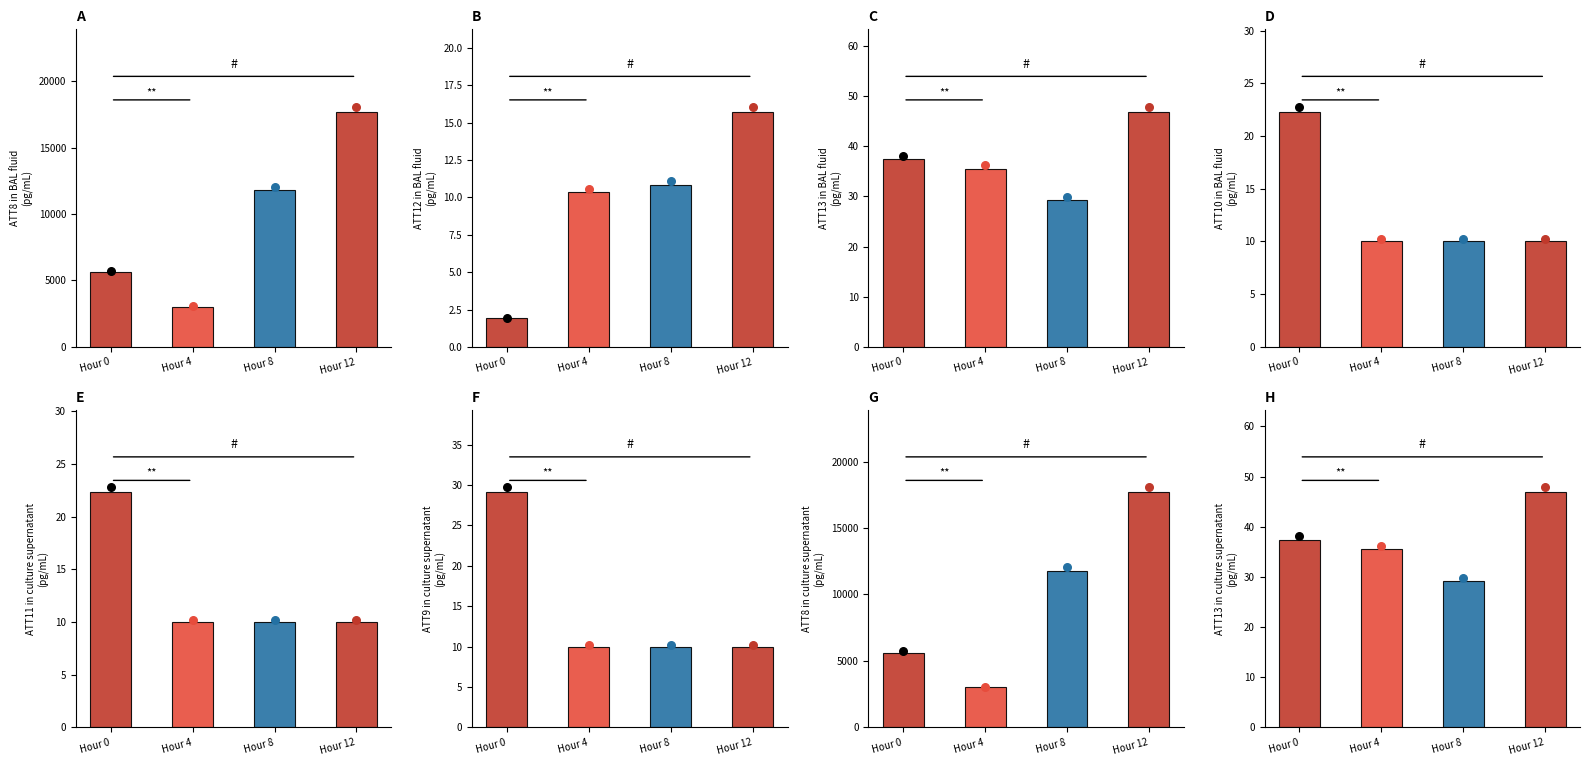

Which series has the largest Y range (max minus min)?

ATT8